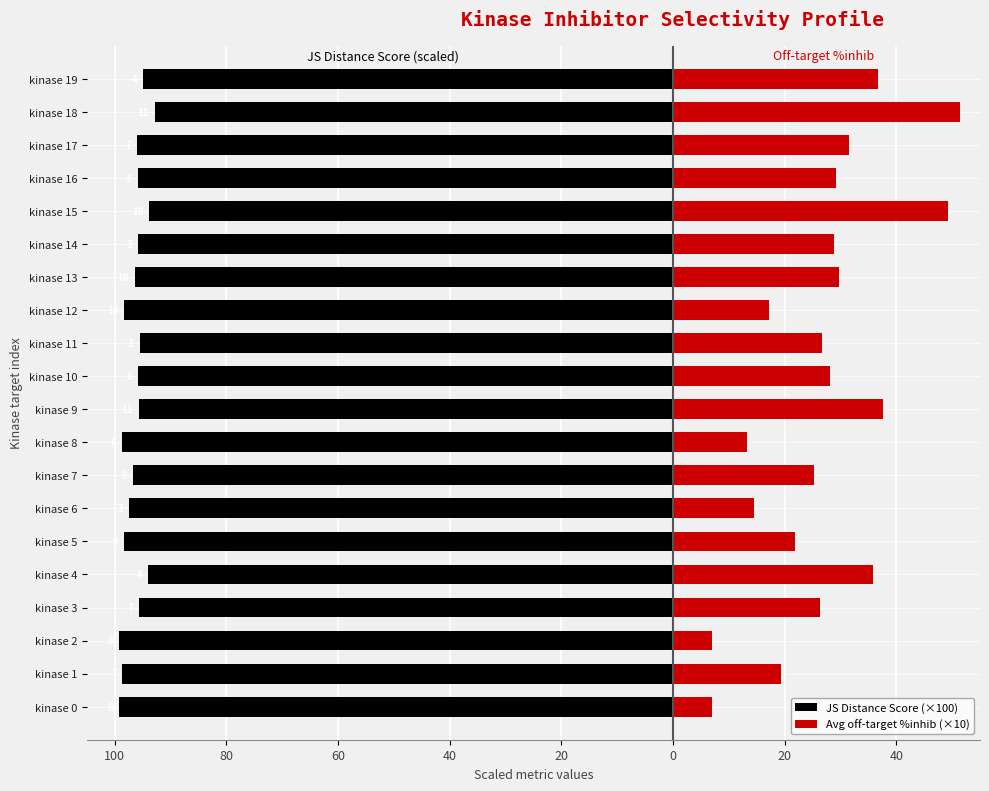

Is the value of Avg off-target %inhib (×10) at kinase 1 greater than the value of JS Distance Score (×100) at kinase 17?

Yes